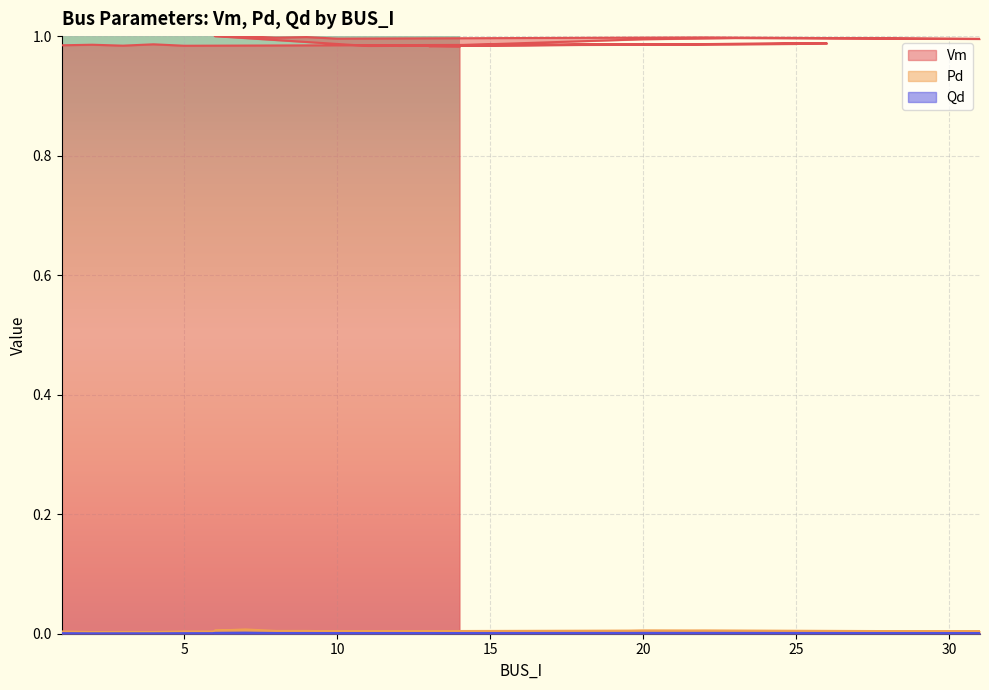

List the series in order of their peak value, lowest first.

Qd, Pd, Vm